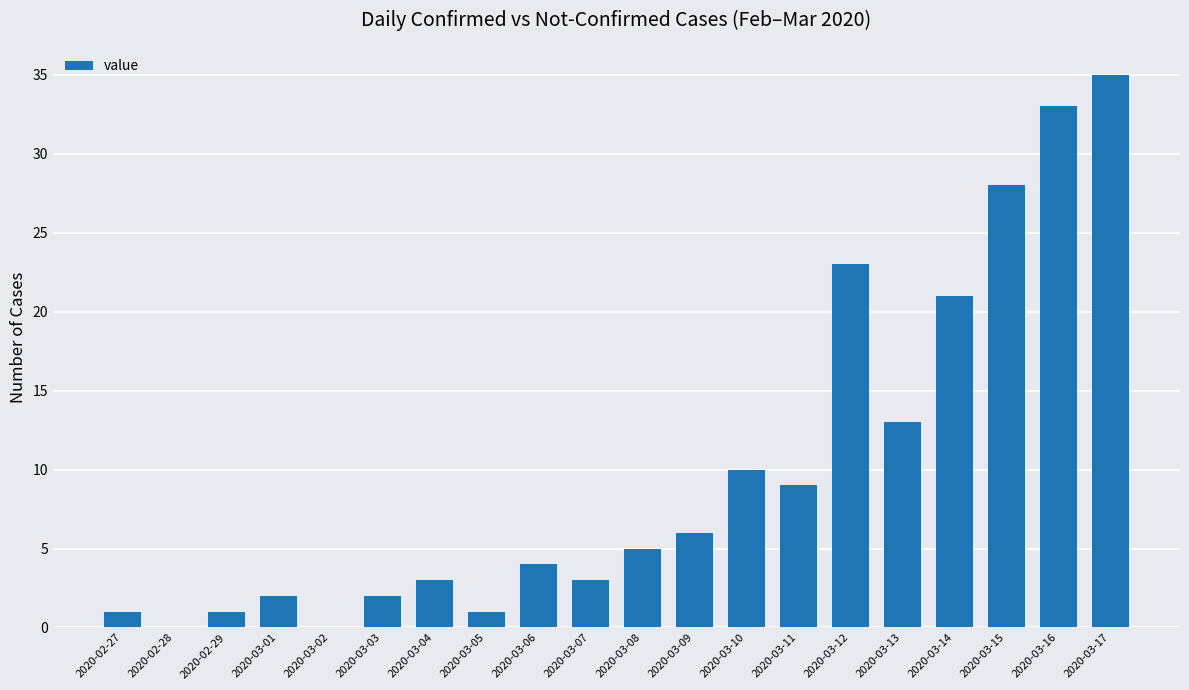

Approximately how many times larger is the value at 2020-03-09 compared to 2020-03-05?

6.0